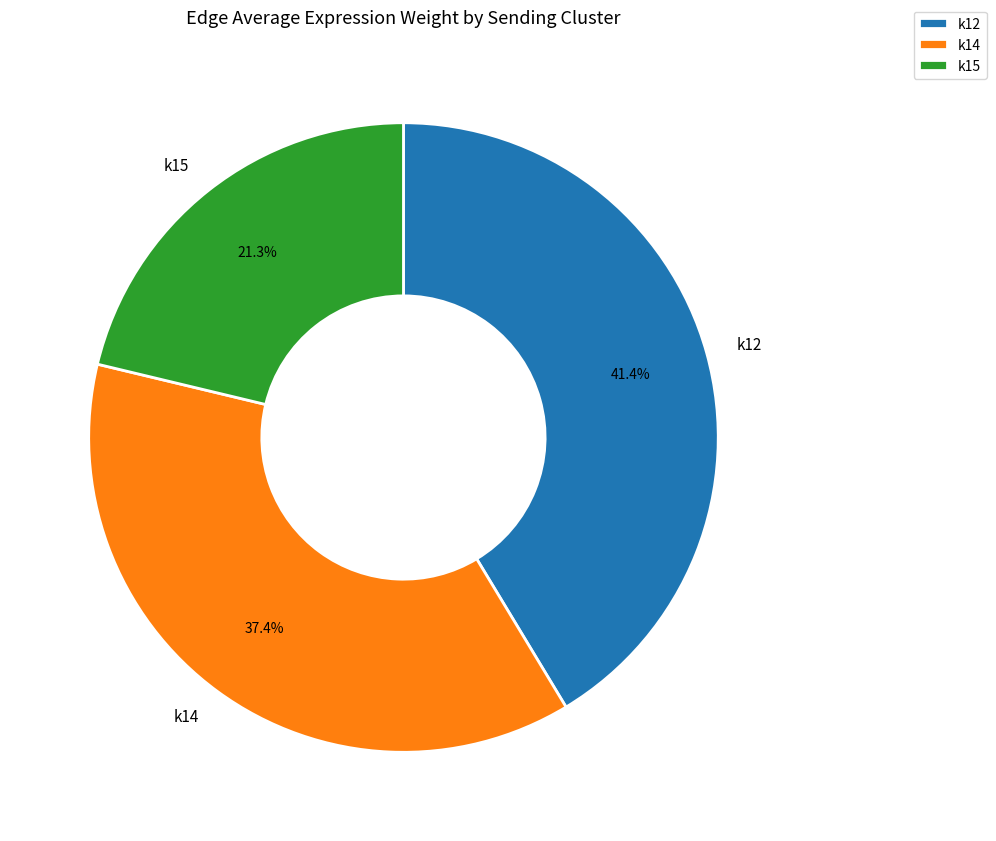

Is it true that k12 is 35% of the pie?

False